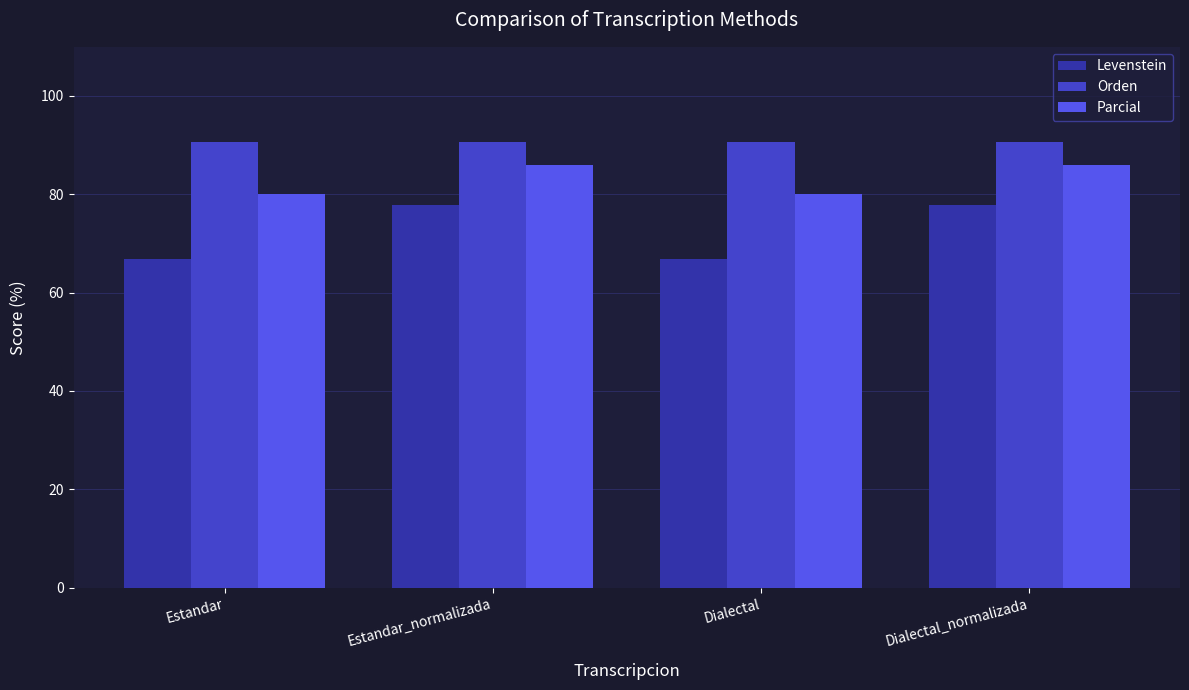

How many bars are there in total?

12